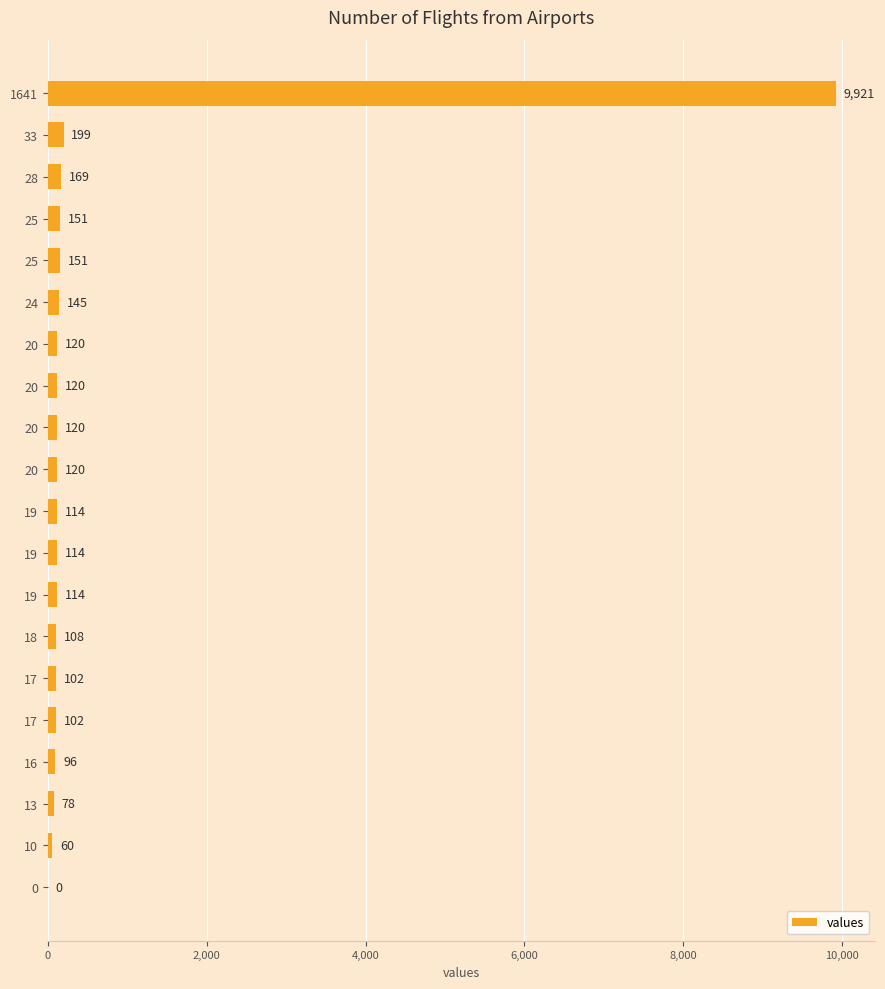

Are the bars horizontal?

Yes